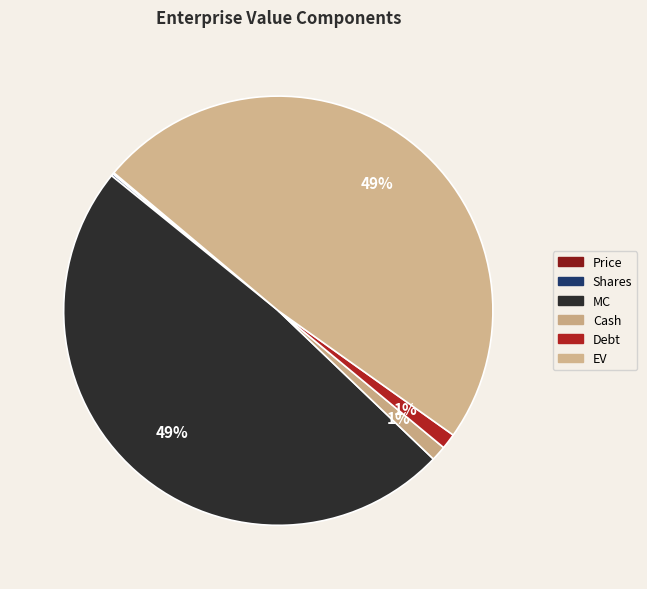

Is the sum of MC and Shares greater than half?

No